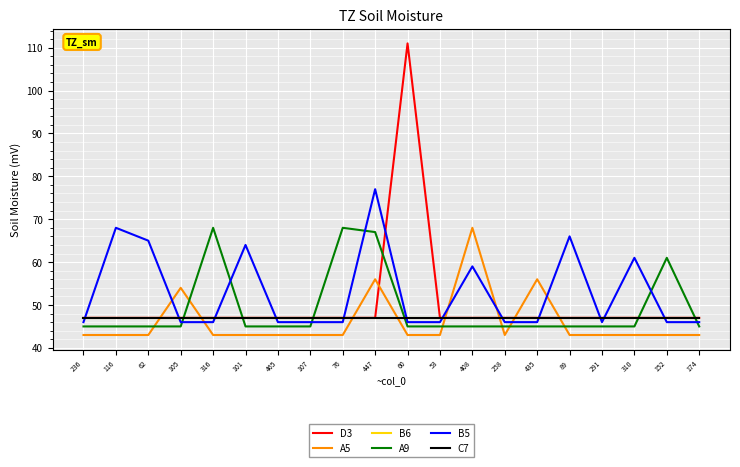

Reading right to left, what are all the values shown in this chart?

D3: 47	47	47	47	47	47	47	47	47	111	47	47	47	47	47	47	47	47	47	47
A5: 43	43	43	43	43	56	43	68	43	43	56	43	43	43	43	43	54	43	43	43
B6: 47	47	47	47	47	47	47	47	47	47	47	47	47	47	47	47	47	47	47	47
A9: 45	61	45	45	45	45	45	45	45	45	67	68	45	45	45	68	45	45	45	45
B5: 46	46	61	46	66	46	46	59	46	46	77	46	46	46	64	46	46	65	68	46
C7: 47	47	47	47	47	47	47	47	47	47	47	47	47	47	47	47	47	47	47	47